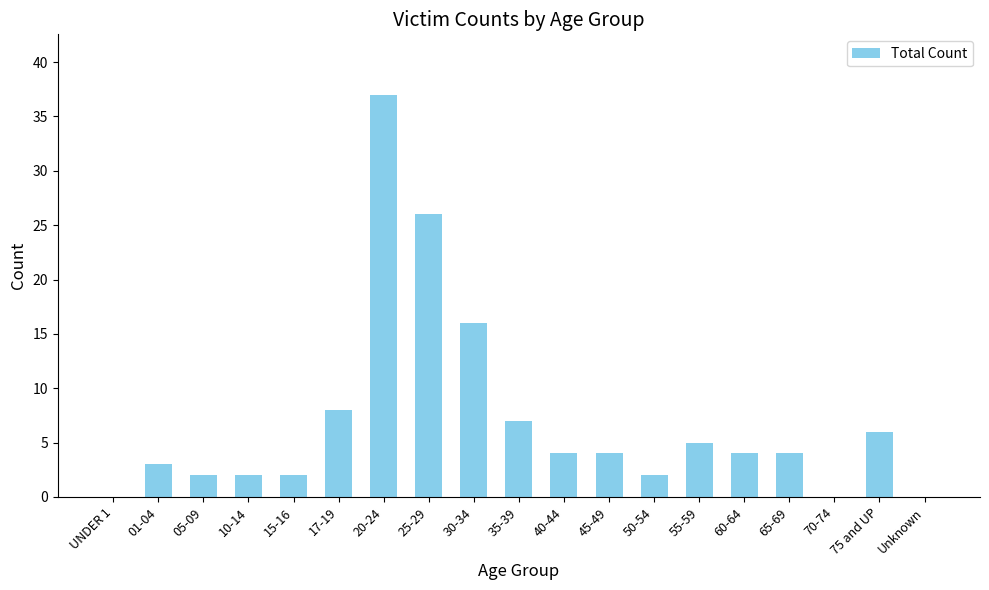

Are the bars horizontal?

No